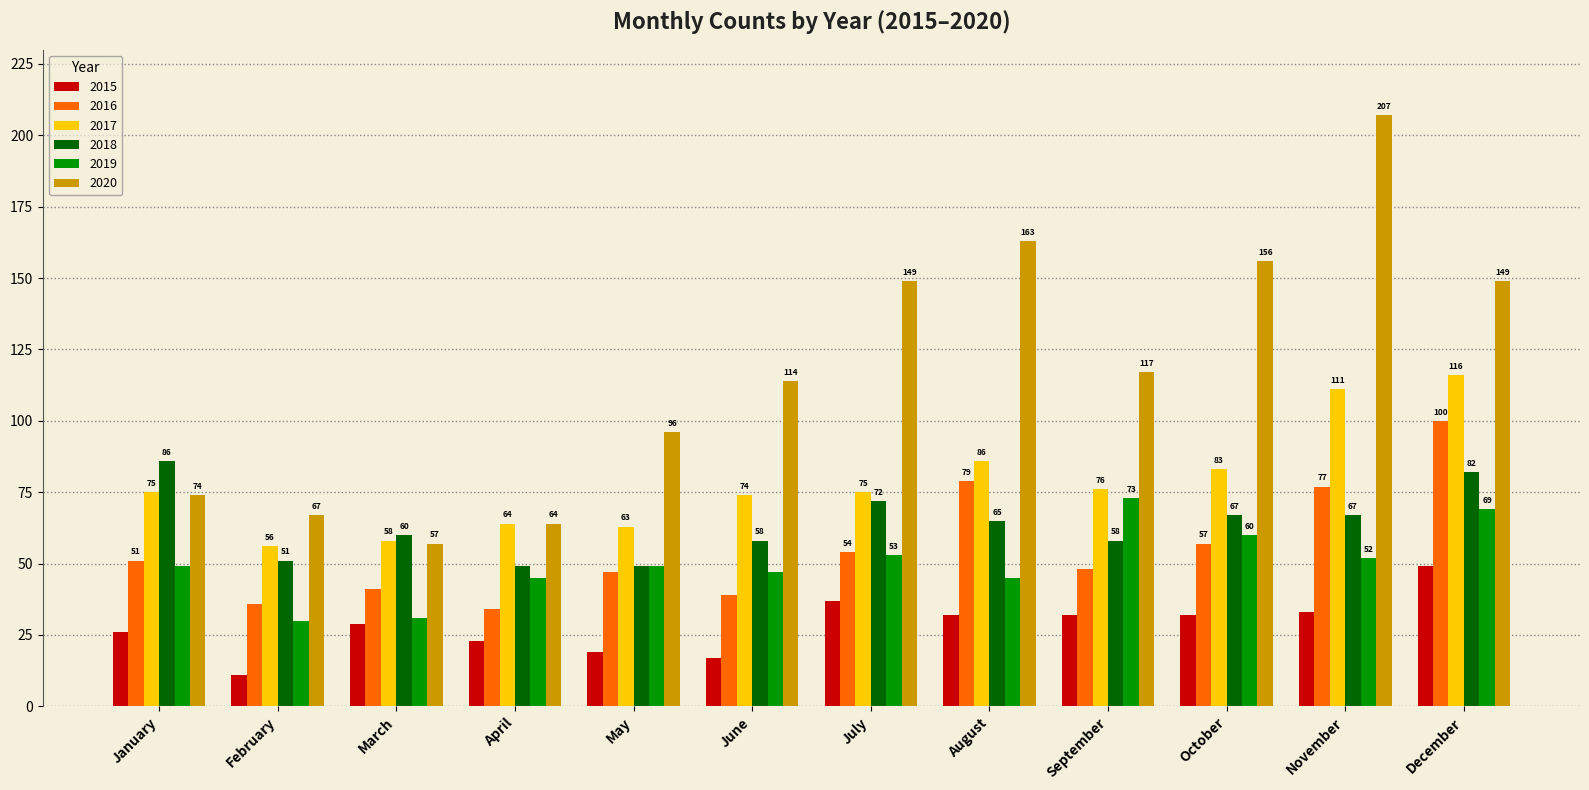

The value of 2016 at June is 39. True or false?

True